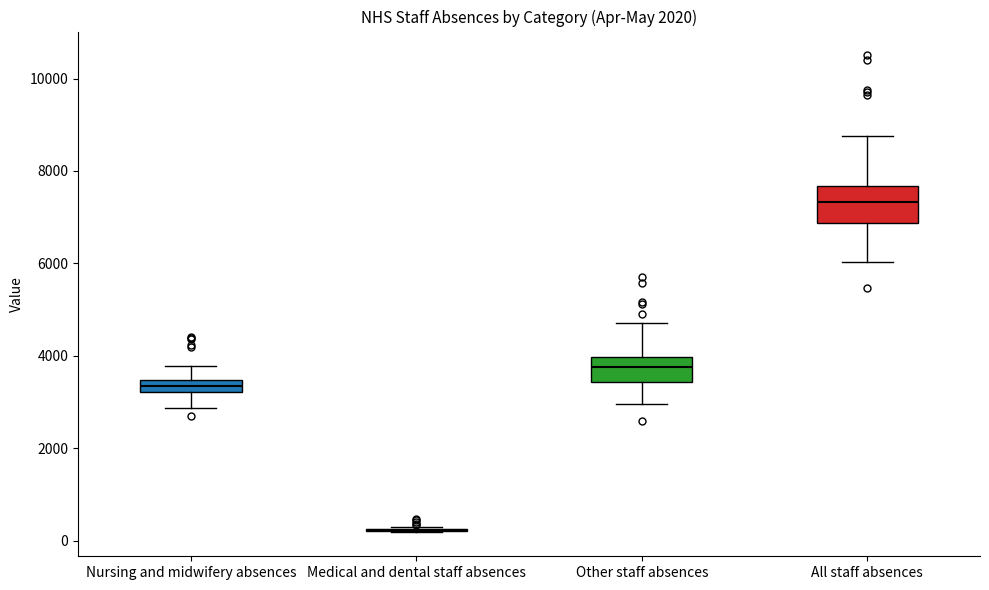

Where is the lower edge of the box for Nursing and midwifery absences on the y-axis? The values are not printed on the chart, so give them approximately, as read against the axis.

3200